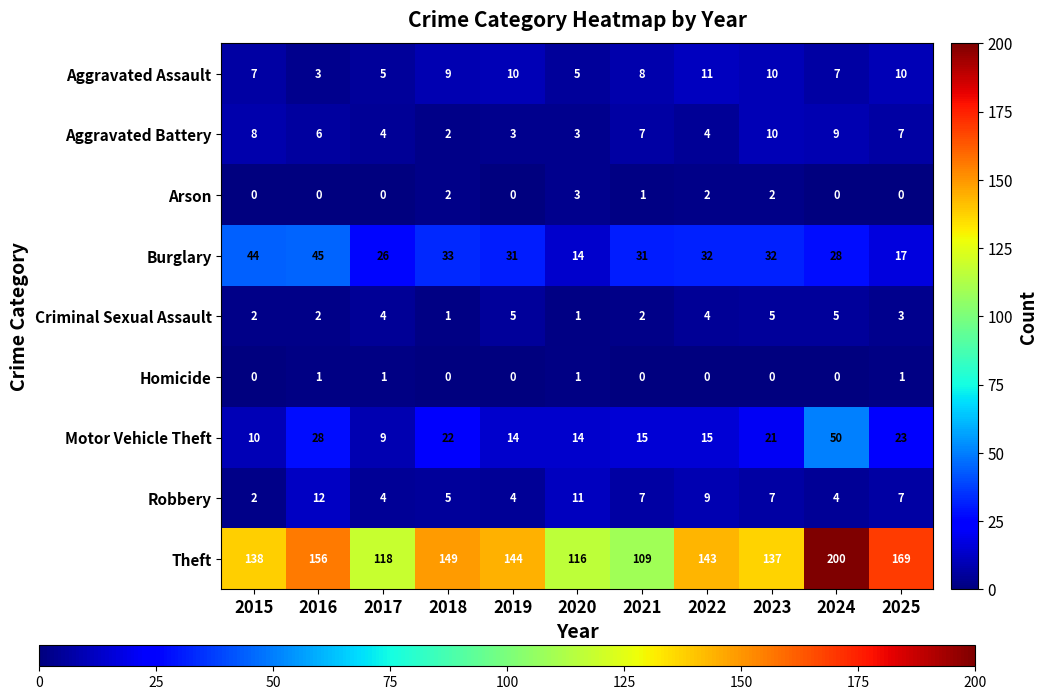

Rank the series by their maximum value, from highest to lowest.

Theft, Motor Vehicle Theft, Burglary, Robbery, Aggravated Assault, Aggravated Battery, Criminal Sexual Assault, Arson, Homicide